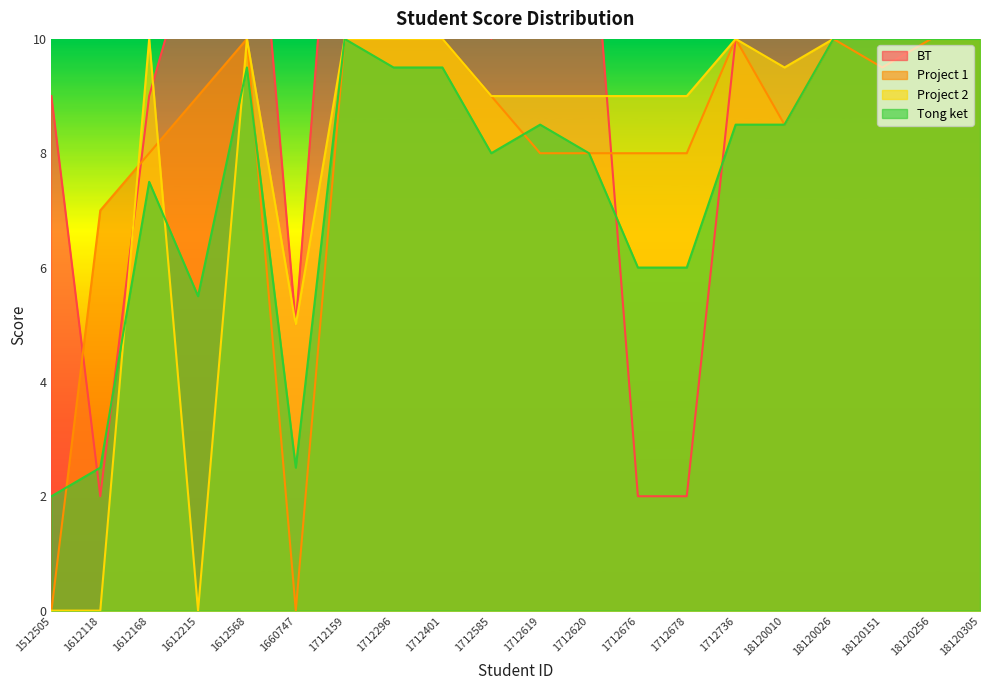

True or false: BT and Tong ket intersect in this chart.

True